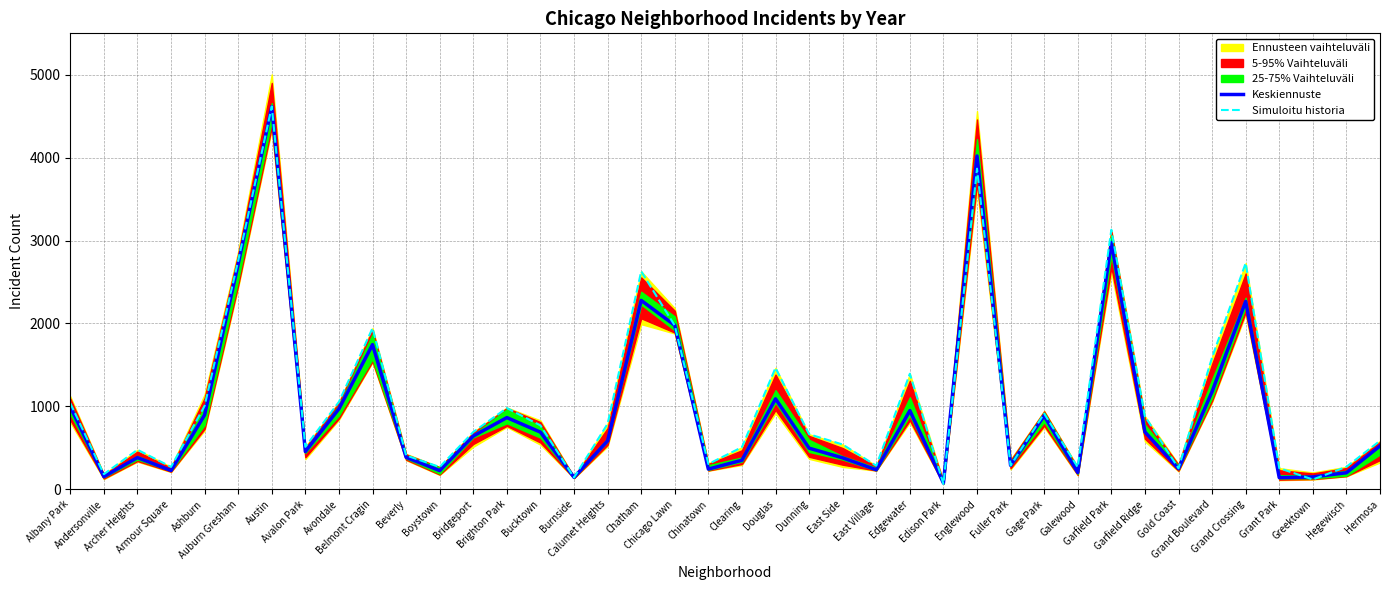

In Simuloitu historia, how many points are higher than both neighbors (excluding endpoints)?

11